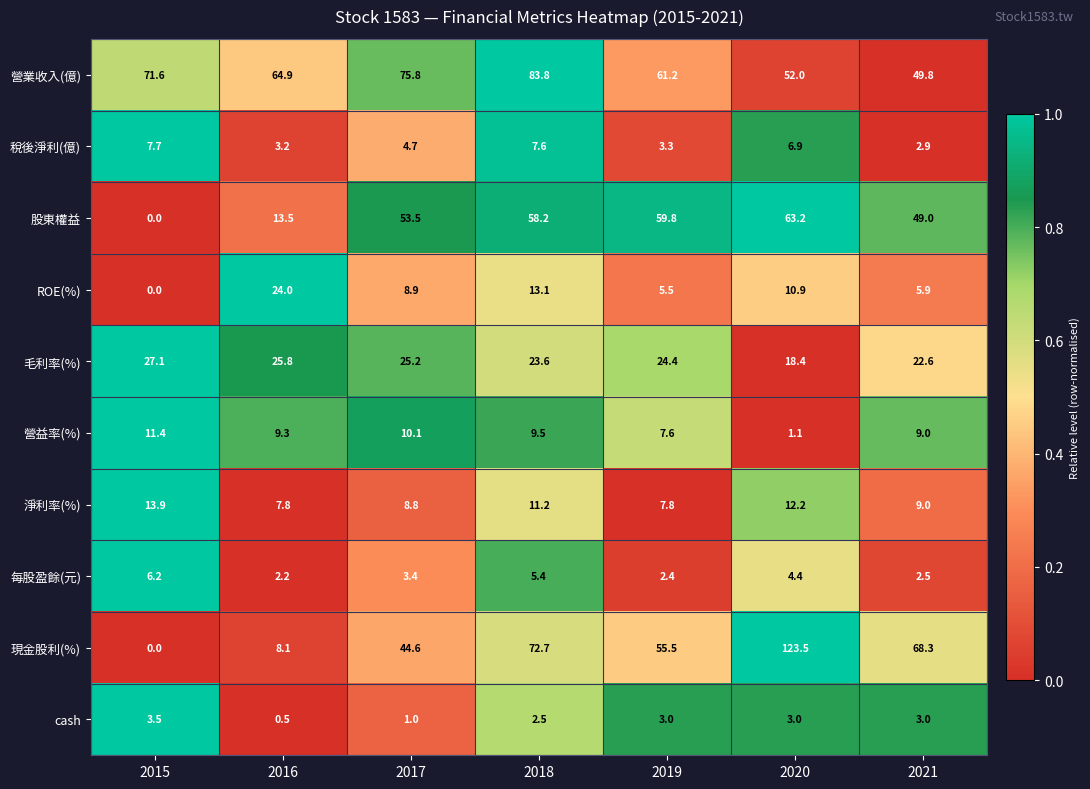

Is the value of 現金股利(%) at 2018 greater than the value of 淨利率(%) at 2019?

Yes